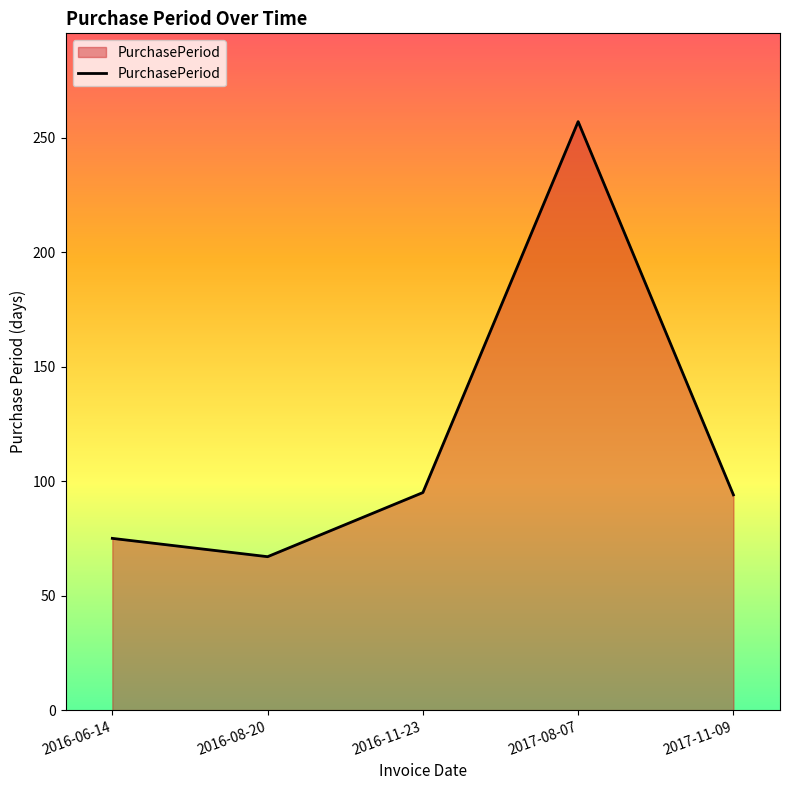

What is the maximum value shown in the chart?

257